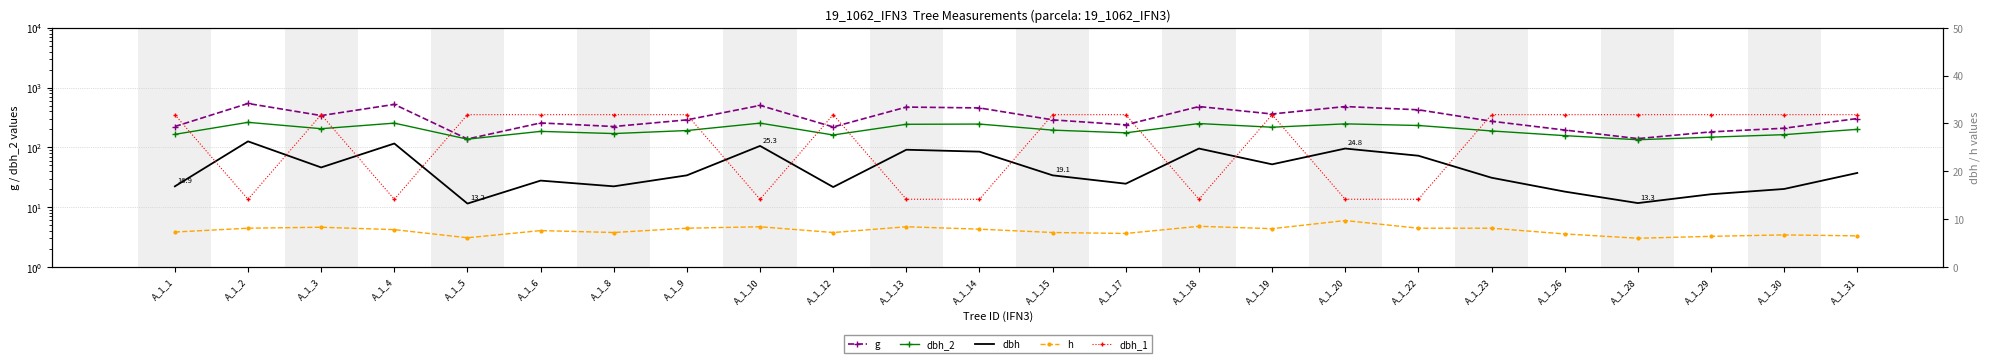

Which series has the widest spread of values?

g